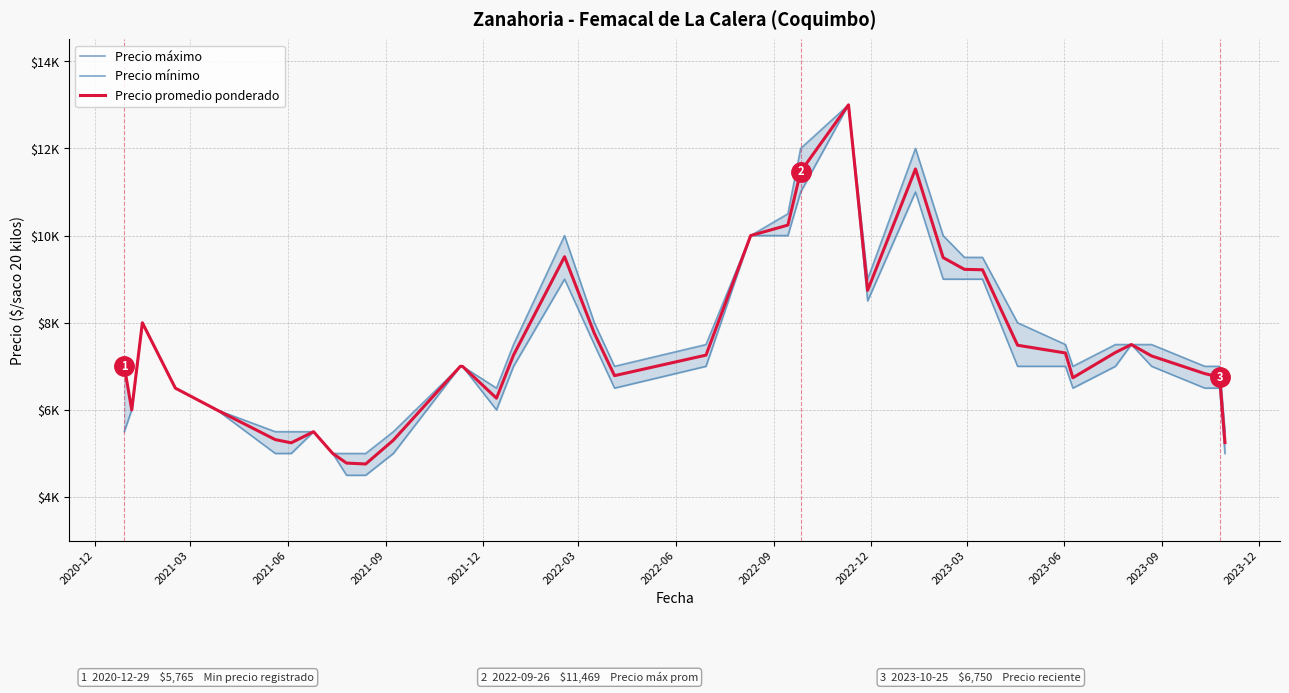

What is the value of the Precio promedio ponderado point at the 10th from the left?

4780